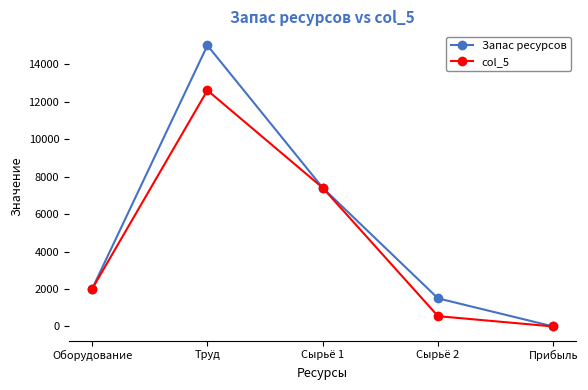

Reading right to left, transcribe all the data shown in this chart.

Запас ресурсов: Прибыль=0	Сырьё 2=1500	Сырьё 1=7400	Труд=15000	Оборудование=2000
col_5: Прибыль=0	Сырьё 2=550	Сырьё 1=7400	Труд=12600	Оборудование=2000